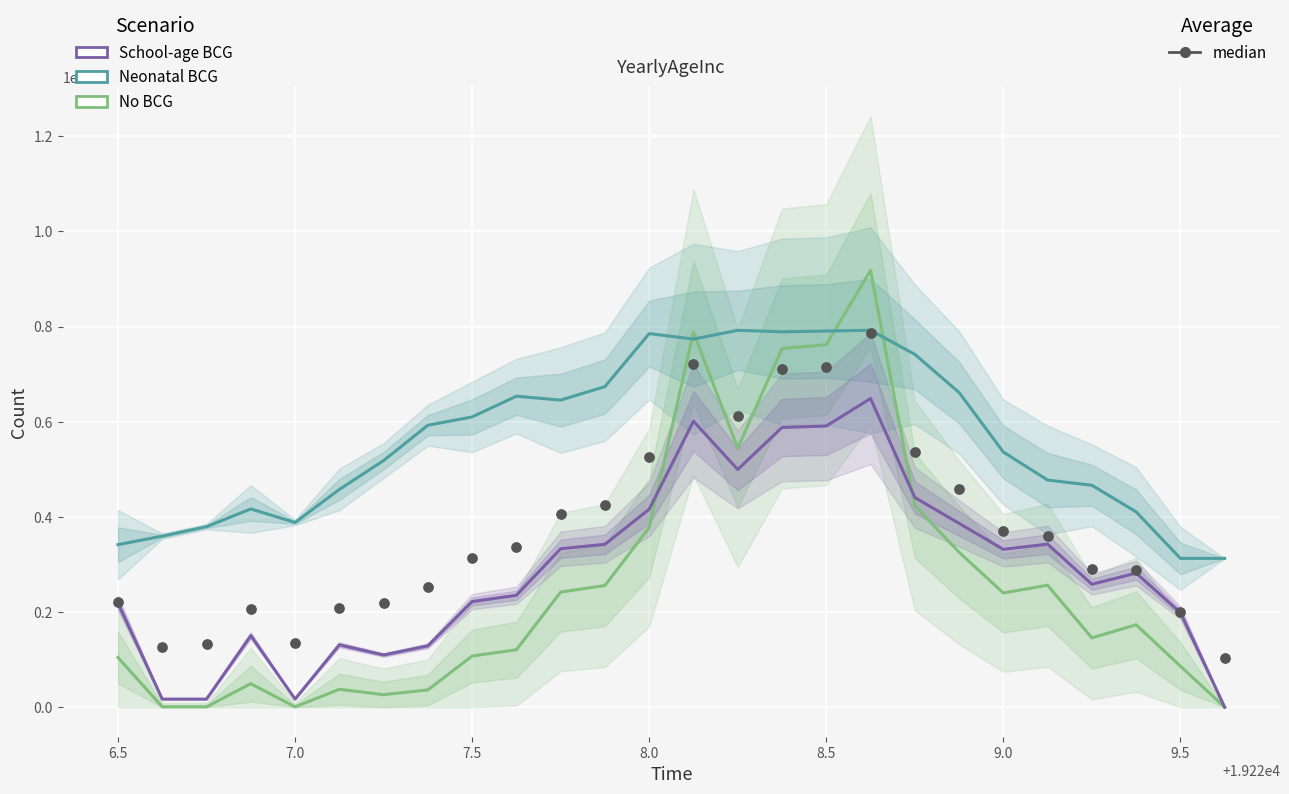

Which series has the largest total across all categories?

Neonatal BCG